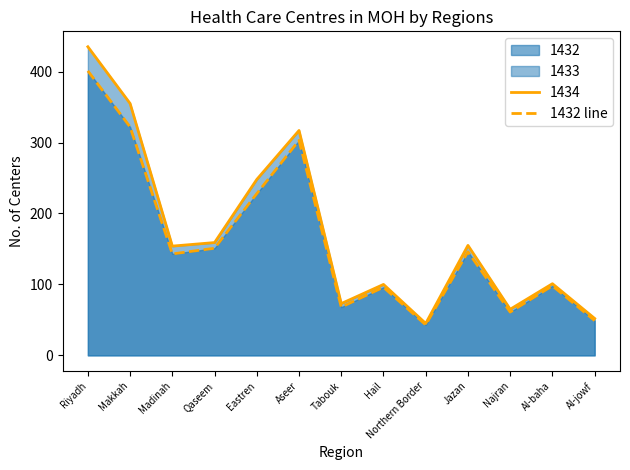

What is the maximum value shown in the chart?

435